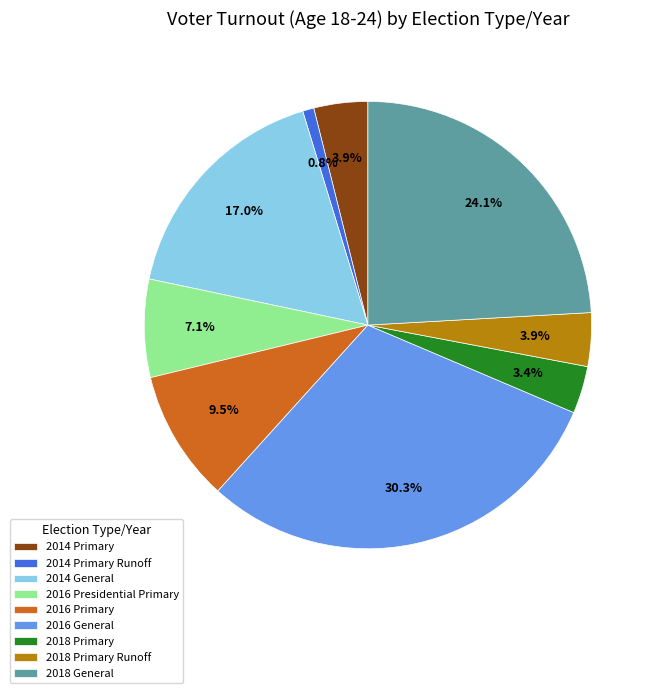

Which slice is the largest?

2016 General